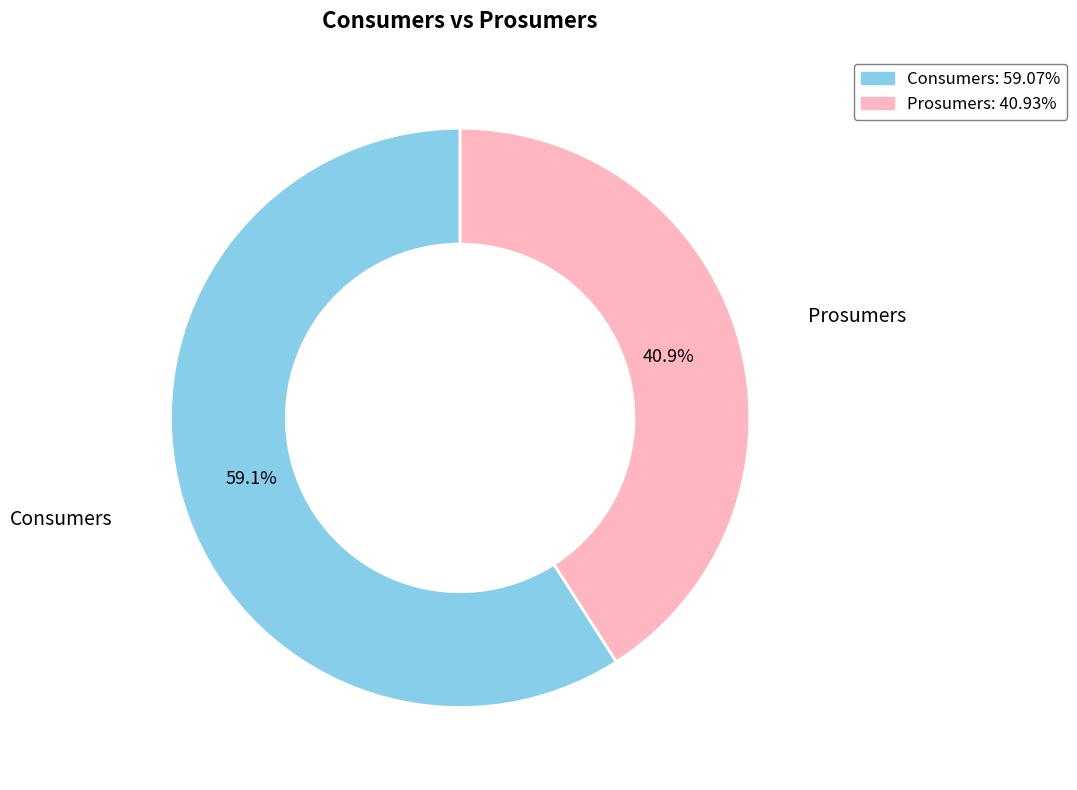

To the nearest percent, what percentage of the pie is Prosumers?

41%